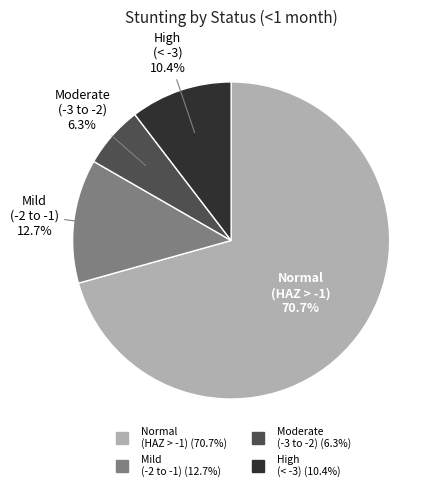

Does any single category account for the majority?

Yes